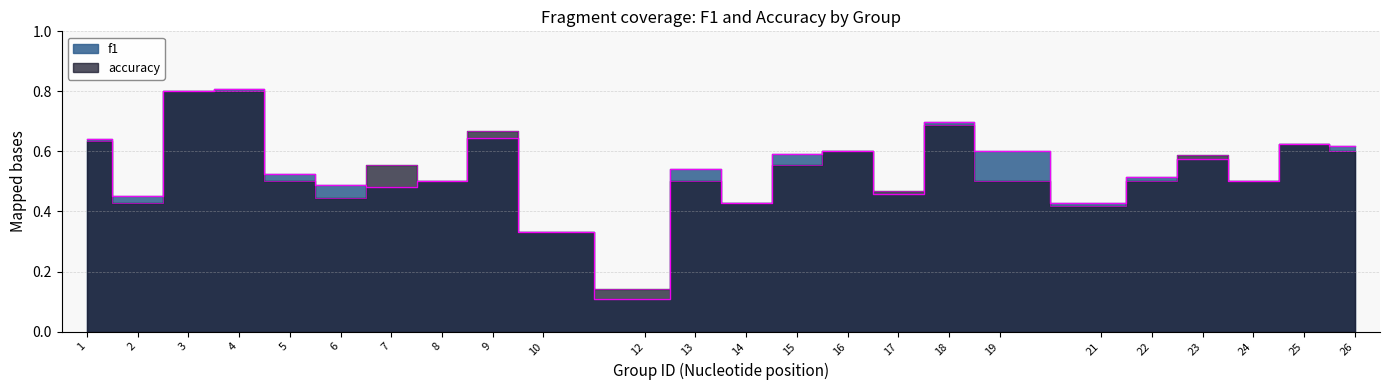

Is the value of f1 at 3 greater than the value of accuracy at 22?

Yes